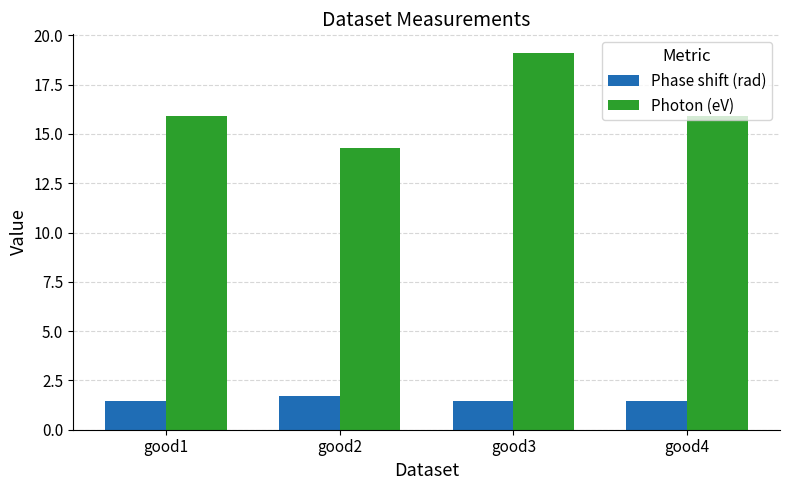

Rank the series by their maximum value, from highest to lowest.

Photon (eV), Phase shift (rad)